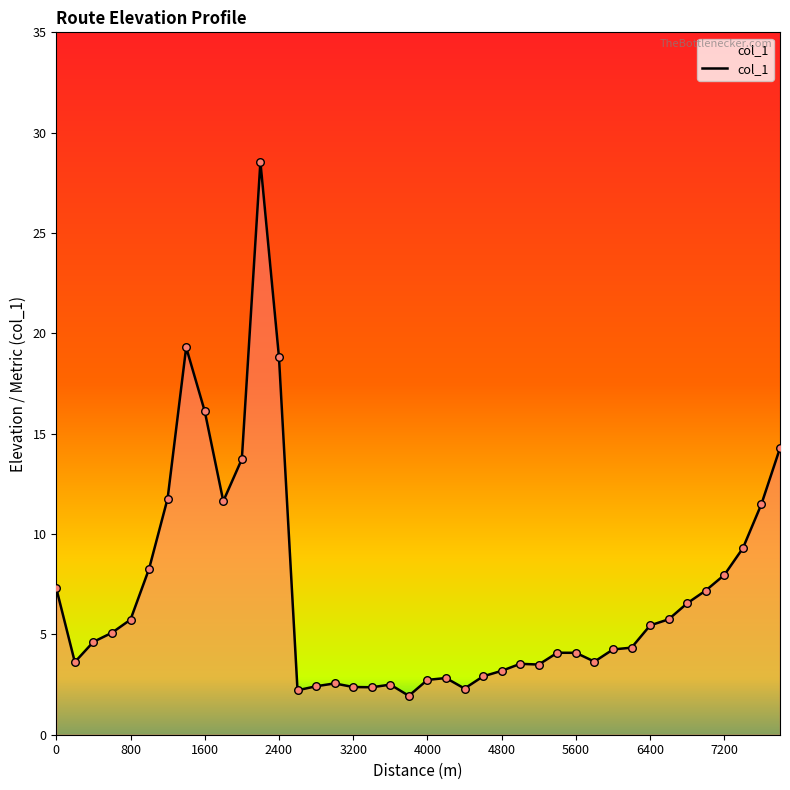

What is the difference between the maximum and minimum values?

26.6